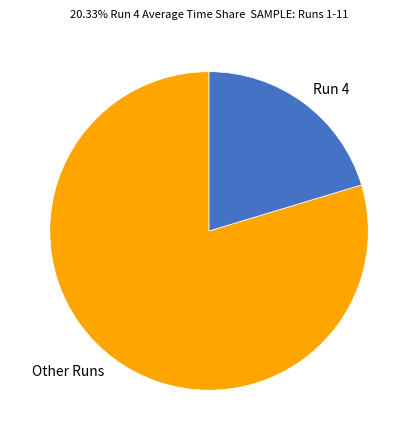

Rank the categories by value from lowest to highest.

Run 4, Other Runs